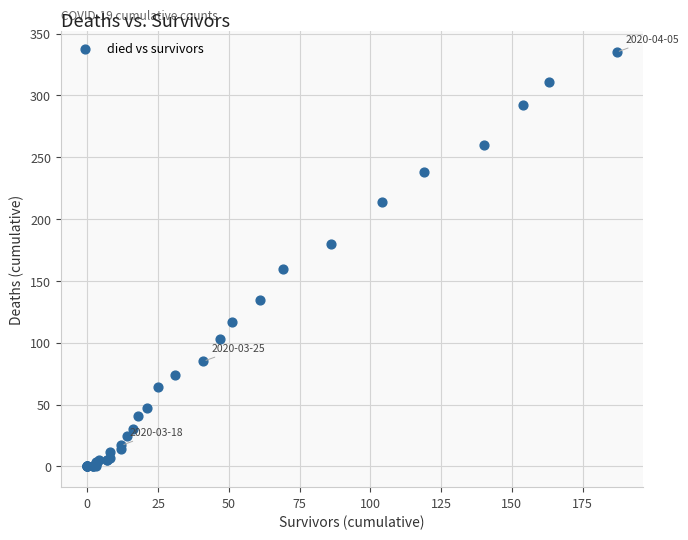

What Y value in the scatter plot is closest to 167?

160